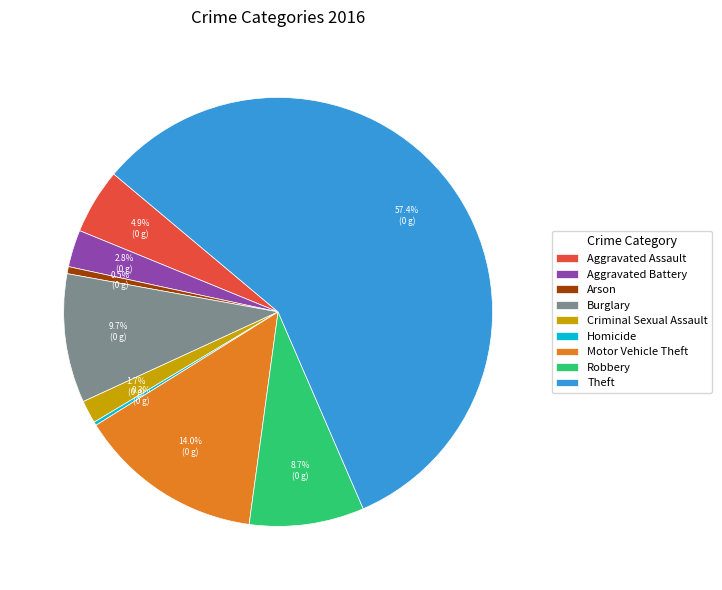

Which slice represents more than half of the pie?

Theft